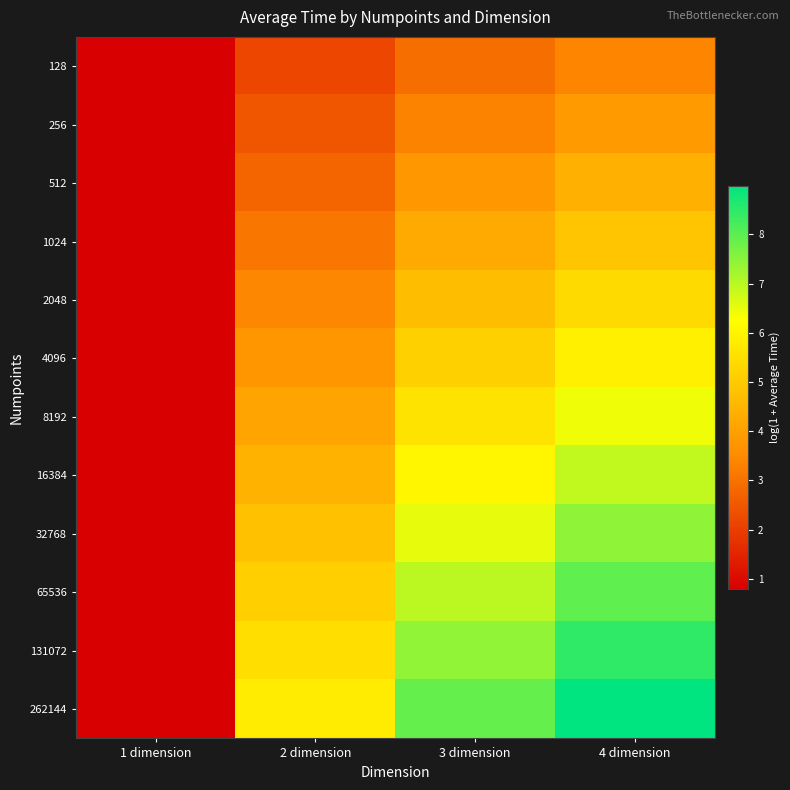

Reading left to right, list all the values displayed in this chart.

128: 1 dimension=0.8	2 dimension=2.2	3 dimension=2.9	4 dimension=3.4
256: 1 dimension=0.8	2 dimension=2.5	3 dimension=3.3	4 dimension=3.9
512: 1 dimension=0.8	2 dimension=2.8	3 dimension=3.8	4 dimension=4.4
1024: 1 dimension=0.8	2 dimension=3.1	3 dimension=4.2	4 dimension=4.9
2048: 1 dimension=0.8	2 dimension=3.4	3 dimension=4.7	4 dimension=5.4
4096: 1 dimension=0.8	2 dimension=3.8	3 dimension=5.1	4 dimension=5.9
8192: 1 dimension=0.8	2 dimension=4.1	3 dimension=5.6	4 dimension=6.4
16384: 1 dimension=0.8	2 dimension=4.4	3 dimension=6.0	4 dimension=6.9
32768: 1 dimension=0.8	2 dimension=4.8	3 dimension=6.5	4 dimension=7.4
65536: 1 dimension=0.8	2 dimension=5.1	3 dimension=7.0	4 dimension=7.9
131072: 1 dimension=0.8	2 dimension=5.5	3 dimension=7.4	4 dimension=8.5
262144: 1 dimension=0.8	2 dimension=5.8	3 dimension=7.9	4 dimension=9.0